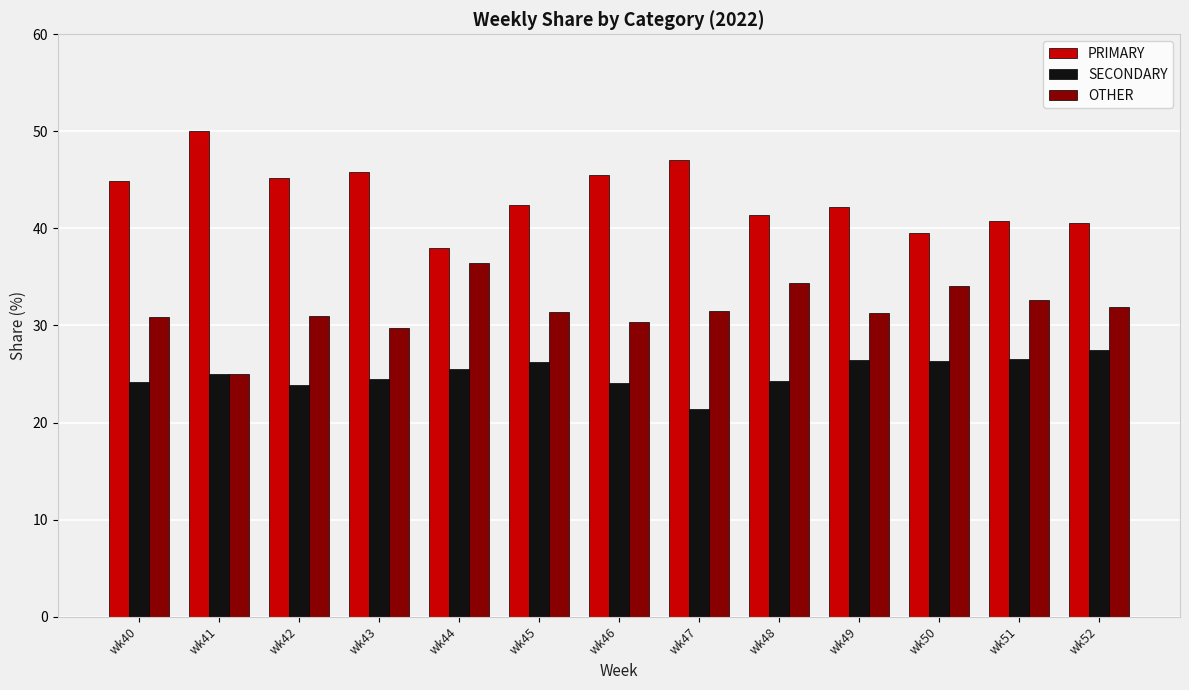

List the series in order of their overall mean, highest first.

PRIMARY, OTHER, SECONDARY